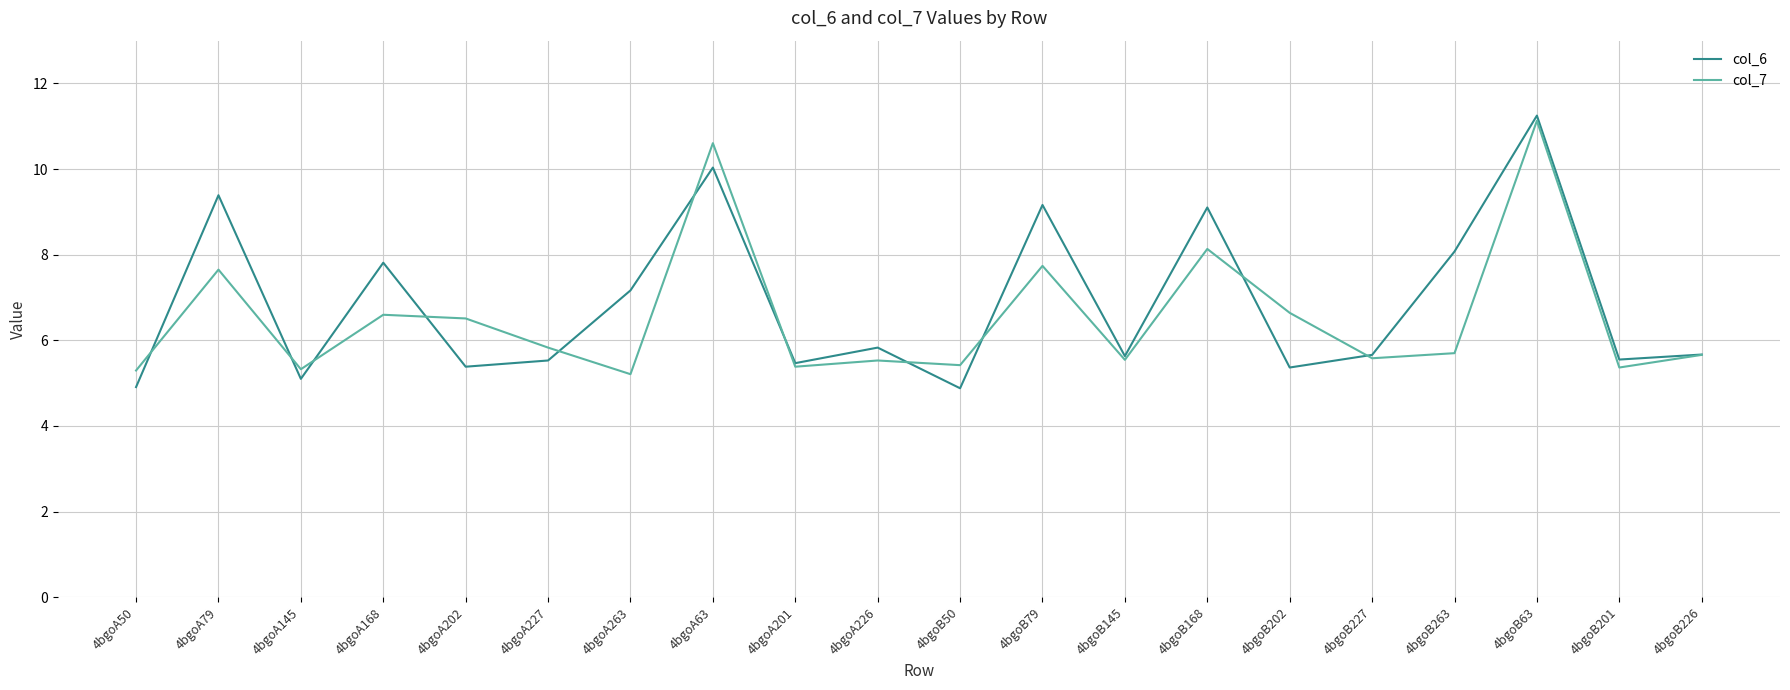

The value of col_7 at 4bgoB201 is 5.4. True or false?

True